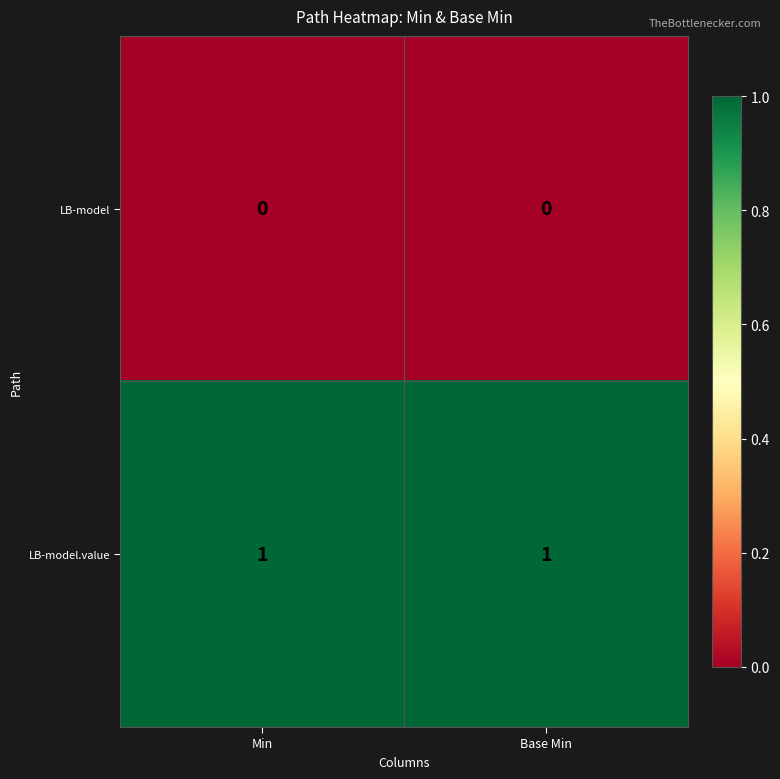

Which series has the largest total across all categories?

LB-model.value